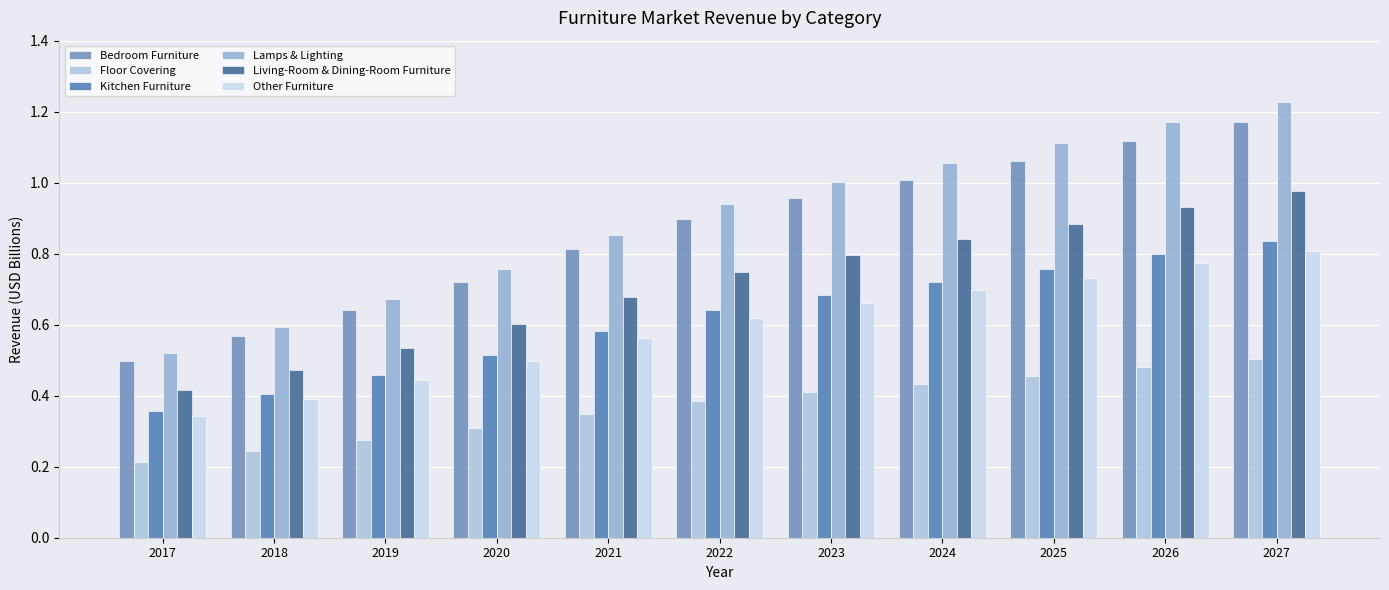

How many bars are there in each group?

6